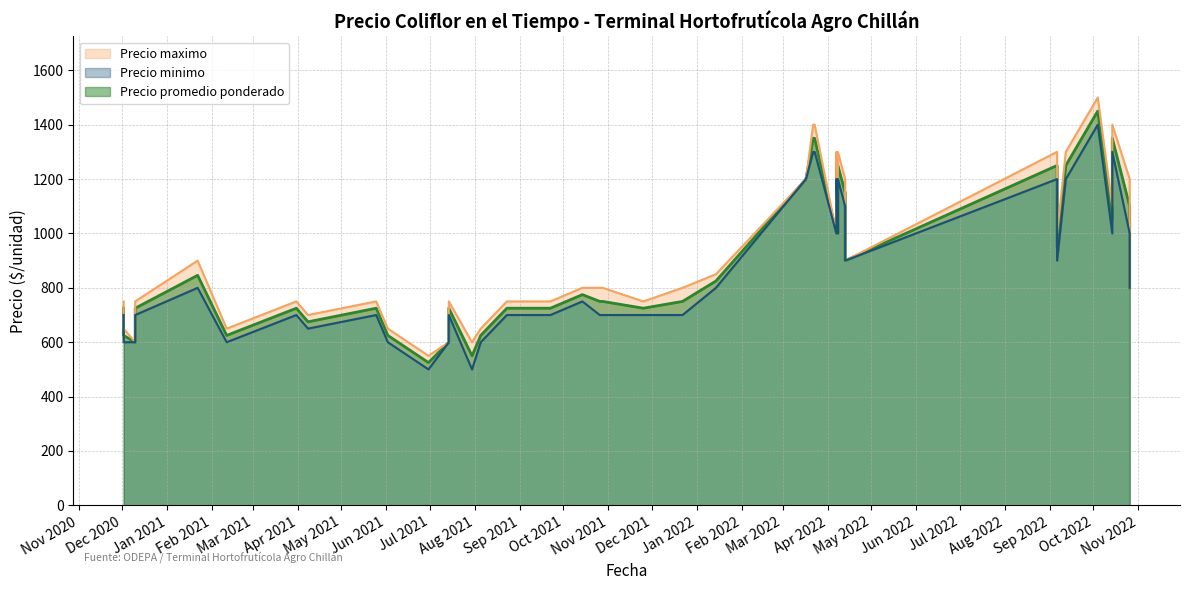

The Precio minimo series shows 542 at 2022-10-26. True or false?

False